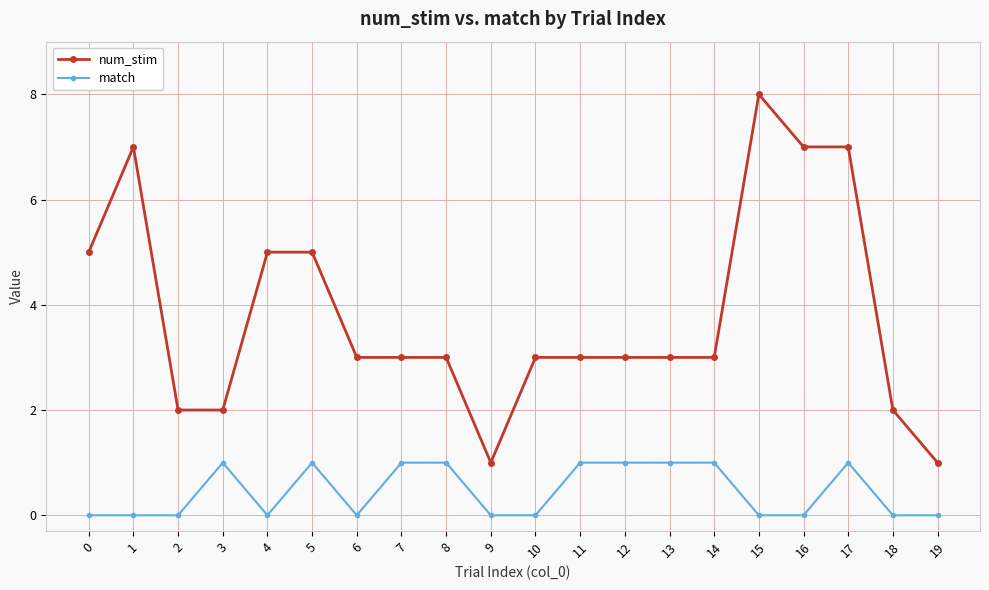

List the series in order of their overall mean, lowest first.

match, num_stim